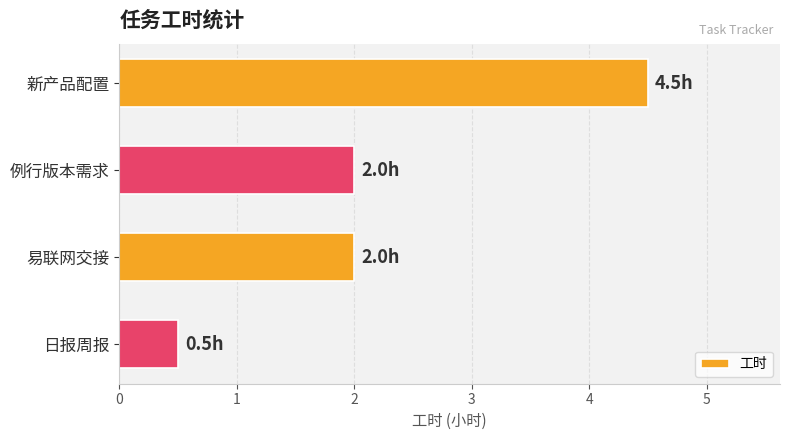

Count the number of categories in the chart.

4